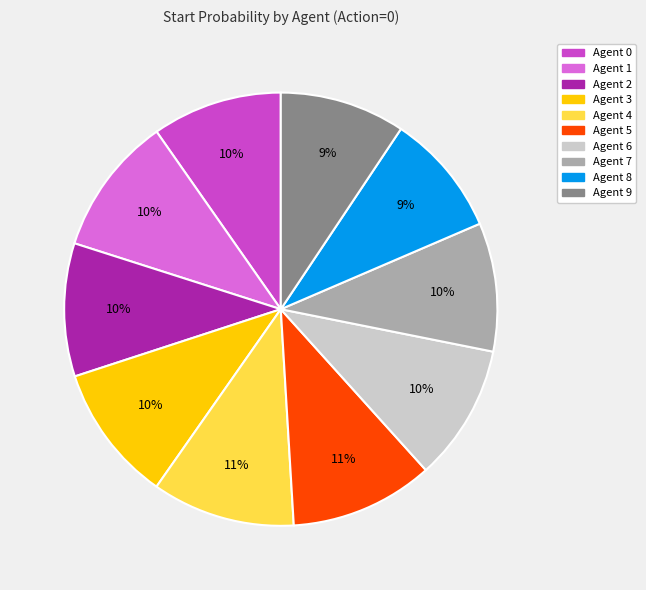

Do Agent 7 and Agent 6 together represent more than half of the pie?

No